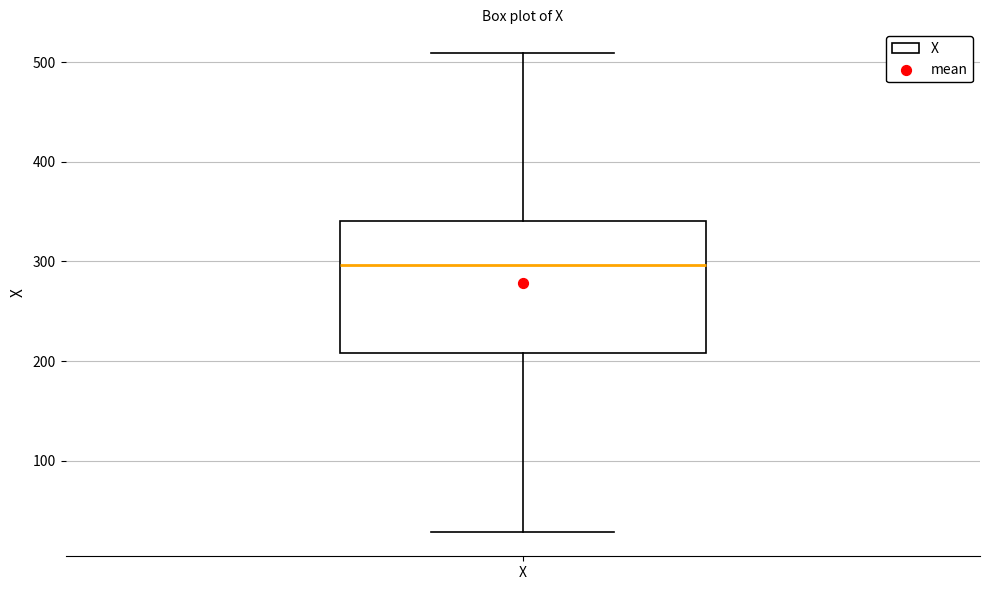

Transcribe this box plot: give where the median line is, the range the box spans, and where the two whiskers end, as read against the y-axis. The values are not printed on the chart, so give them approximately, as read against the axis.

median 300, box 210 to 340, whiskers 30 to 510